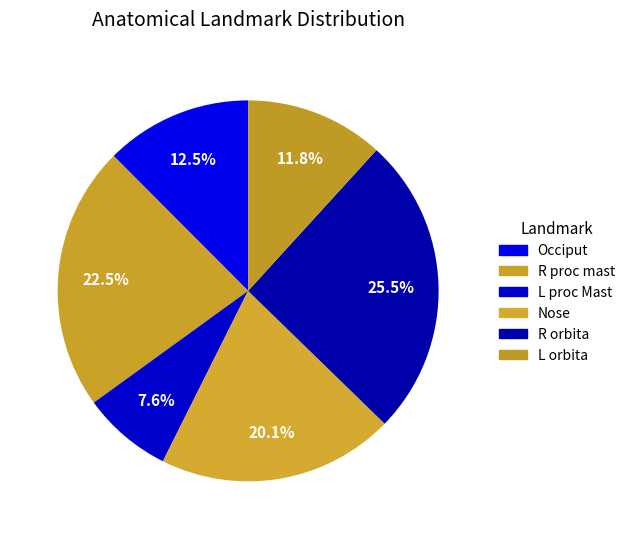

Is there a majority slice in this chart?

No